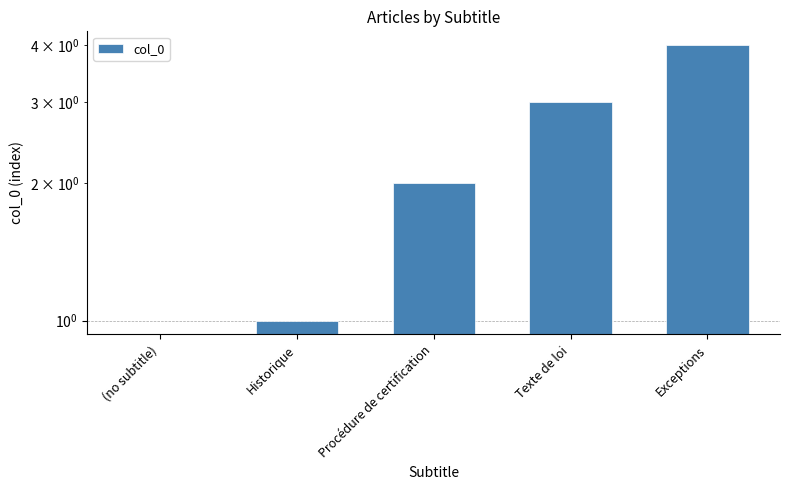

The value at Historique is 1. True or false?

True